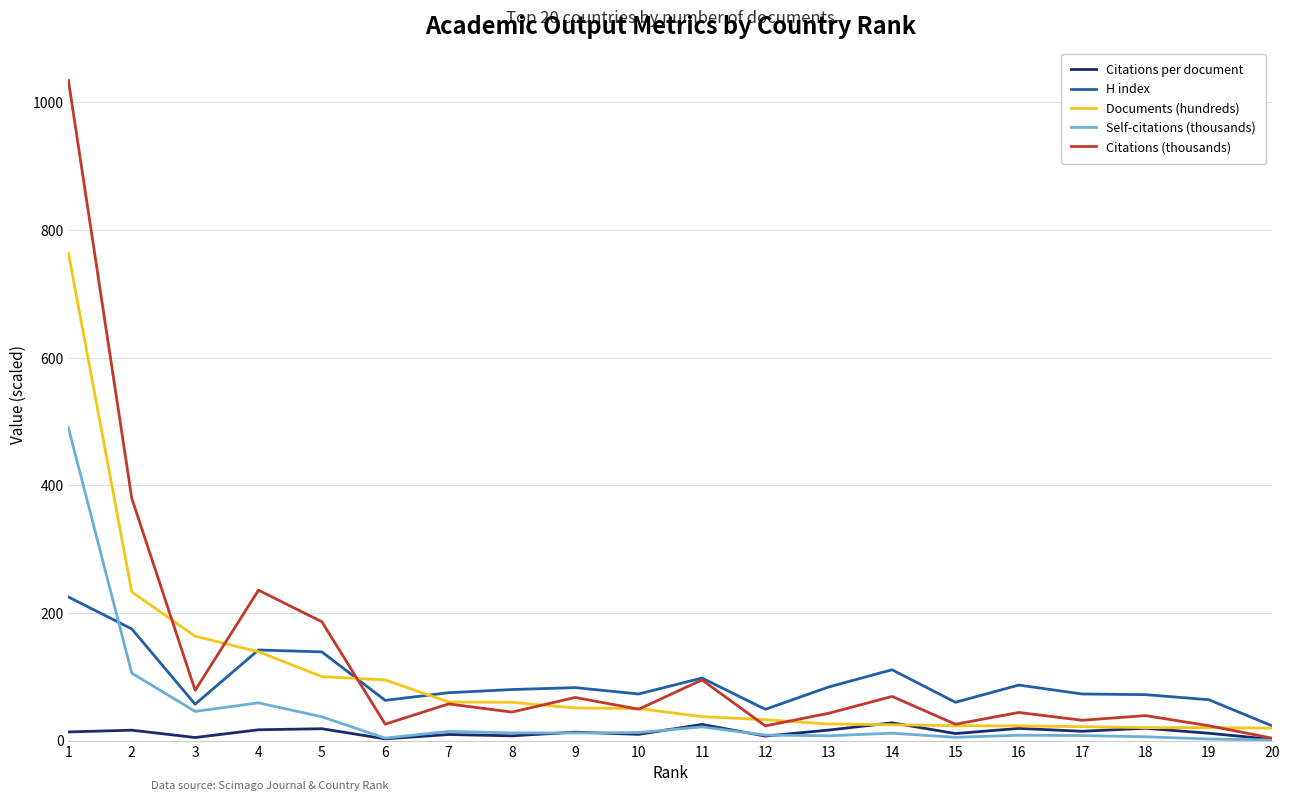

List the series in order of their peak value, lowest first.

Citations per document, H index, Self-citations (thousands), Documents (hundreds), Citations (thousands)